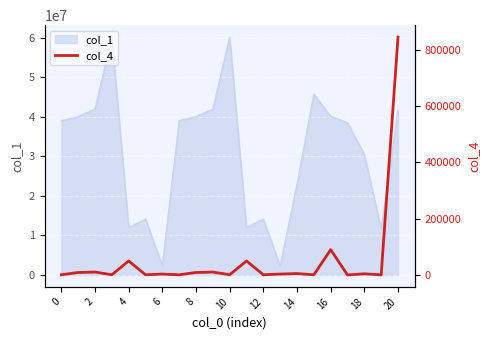

What is the lowest value of the col_1 series?

2342787